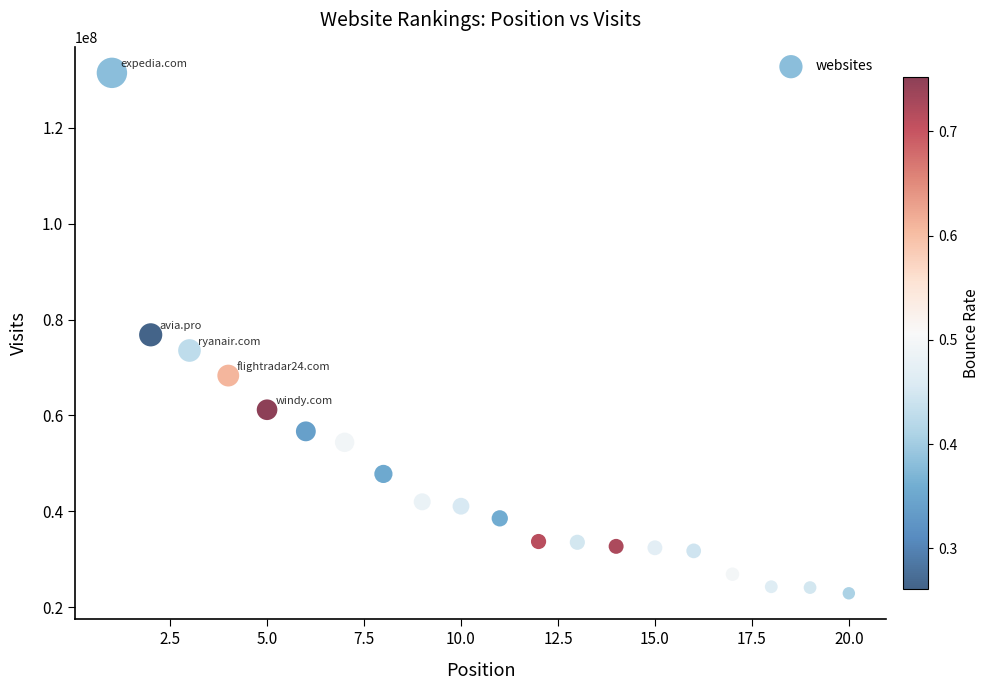

What is the range of Y values (max minus min)?

108599348